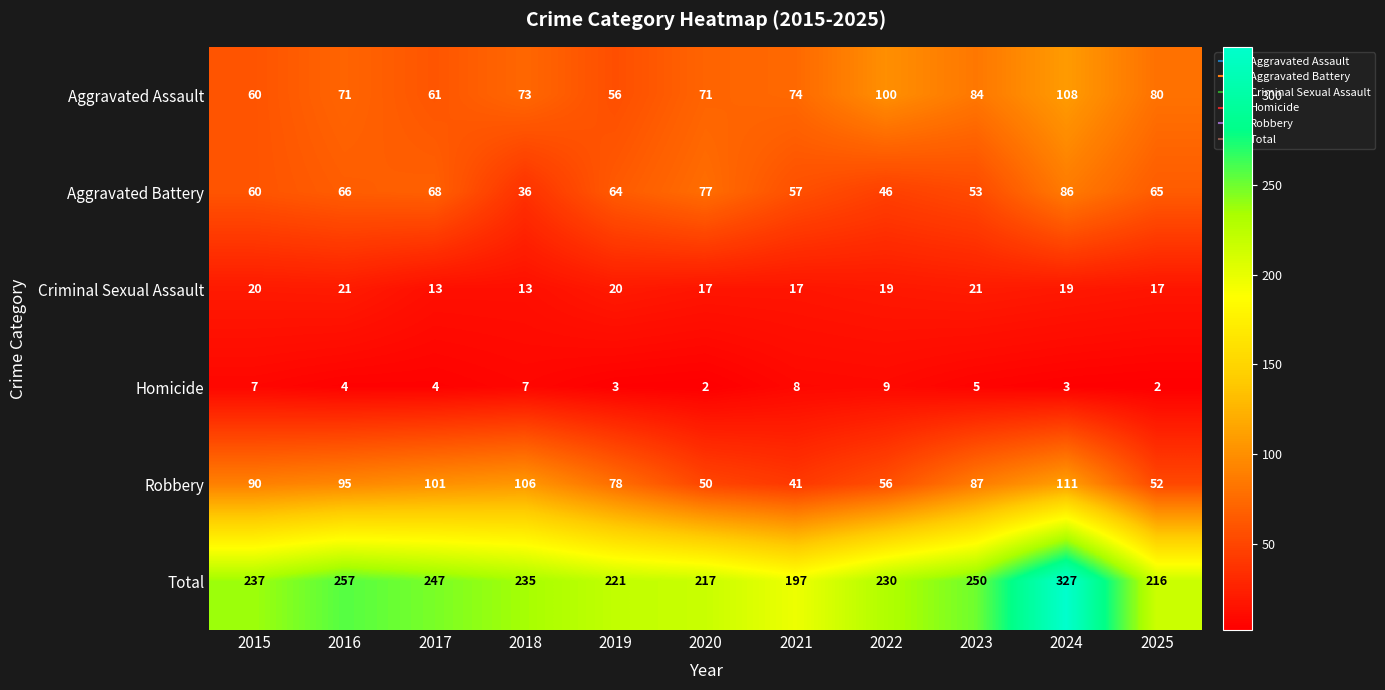

How many values in the Aggravated Battery series are below 64?

5